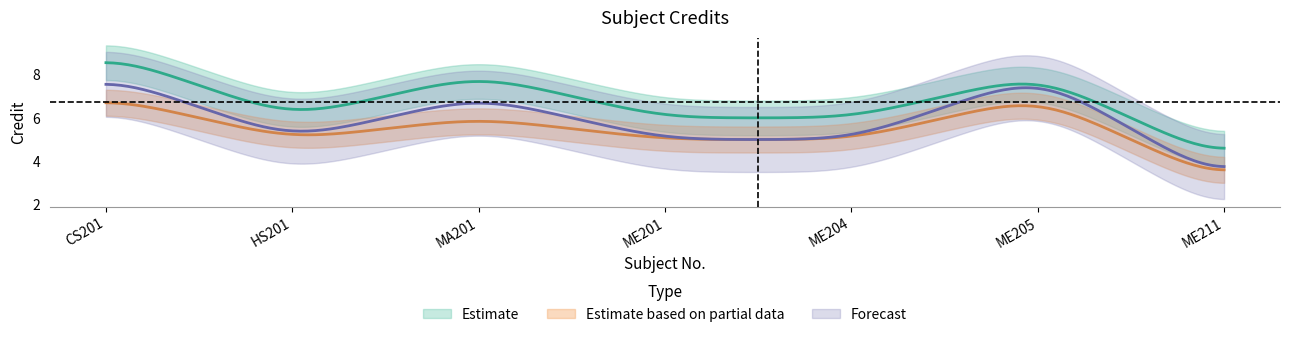

The value of Credit_lower at MA201 is 7.2. True or false?

True